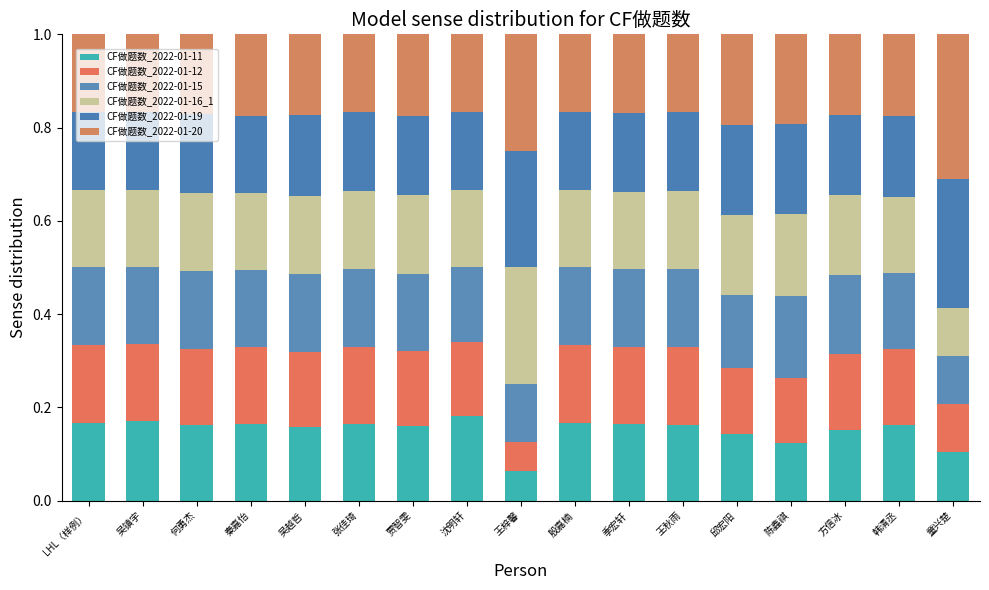

Rank the categories by CF做题数_2022-01-19 value from lowest to highest.

秦嘉怡, LHL（样例）, 吴镇宇, 沈明轩, 殷嘉楠, 张佳琦, 王秋雨, 季宏轩, 贾智雯, 何勇杰, 方信冰, 吴越哲, 韩清丞, 陈鑫祺, 邱宏阳, 王梓馨, 童兴楚